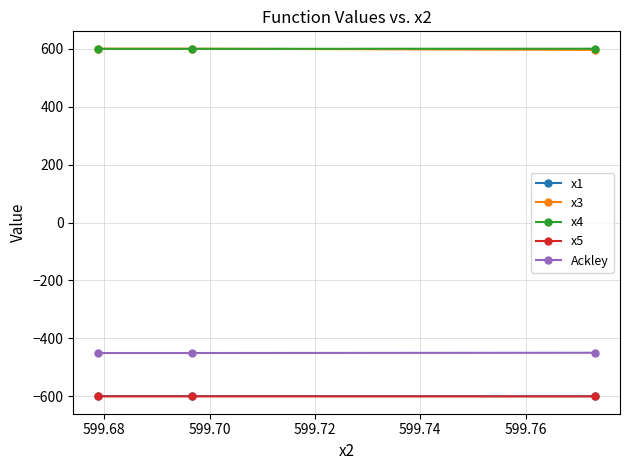

What is the smallest value displayed?

-600.0